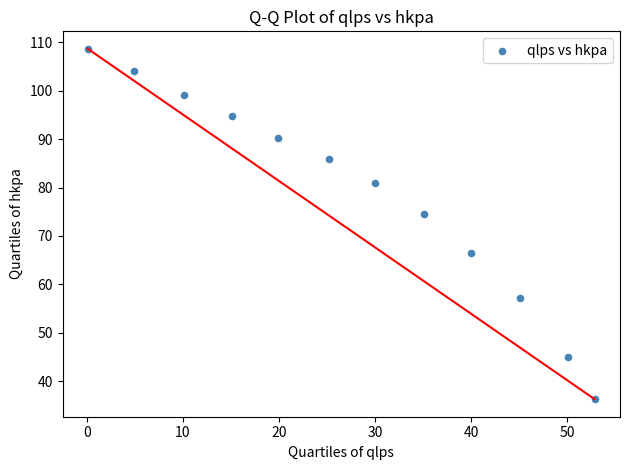

What is the range of X values (max minus min)?

52.7